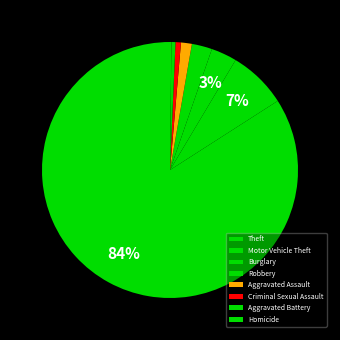

How many slices are in this pie chart?

8